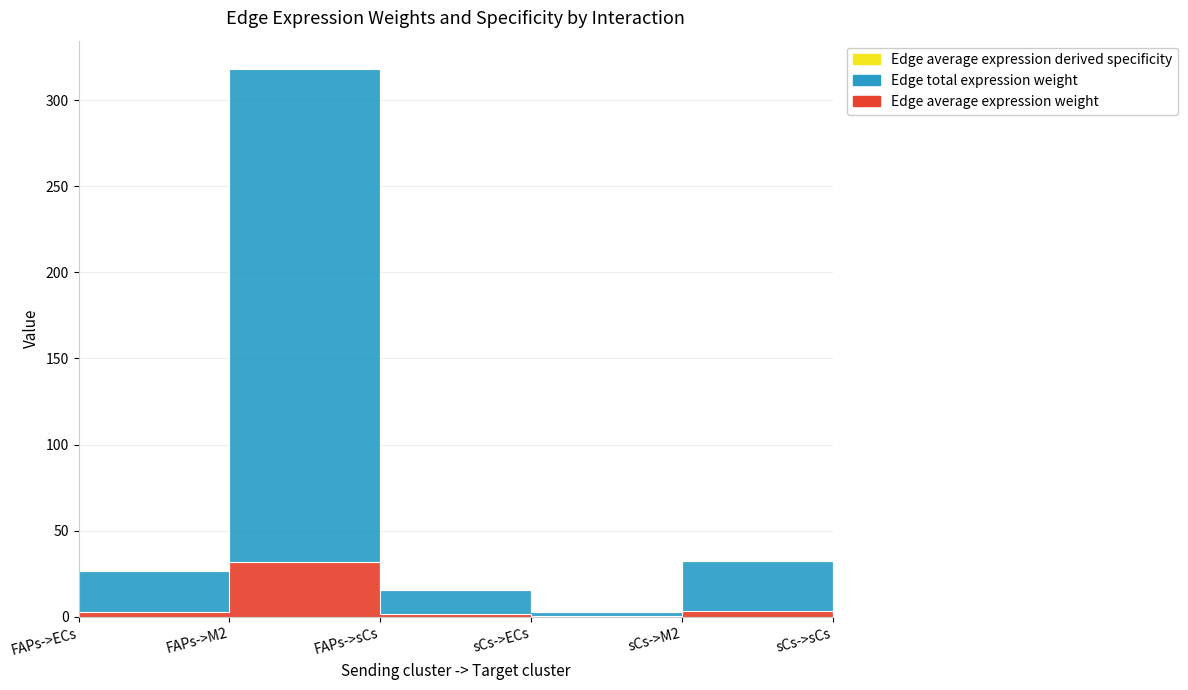

True or false: Edge average expression derived specificity and Edge total expression weight cross at least once.

False